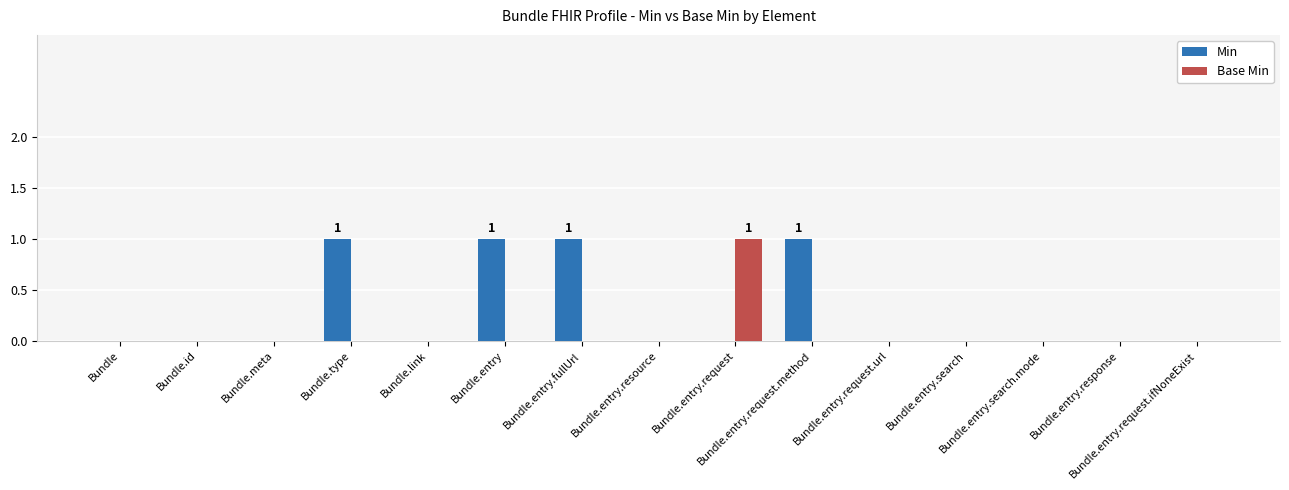

The Min series shows 1 at Bundle.id. True or false?

False